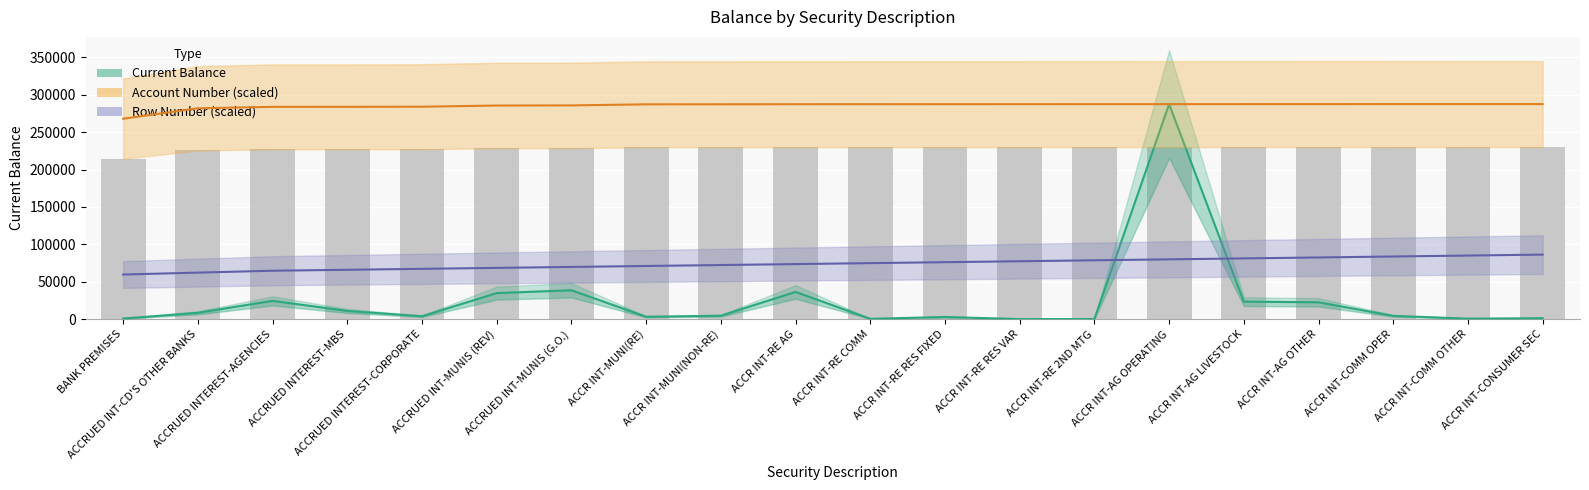

How many groups of bars are there?

20